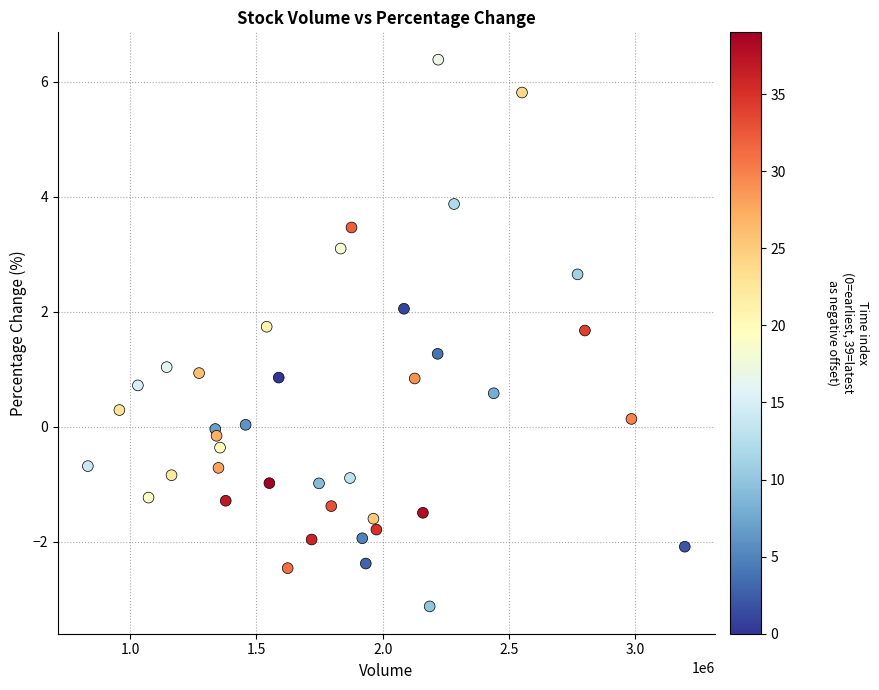

What is the range of Y values (max minus min)?

9.5